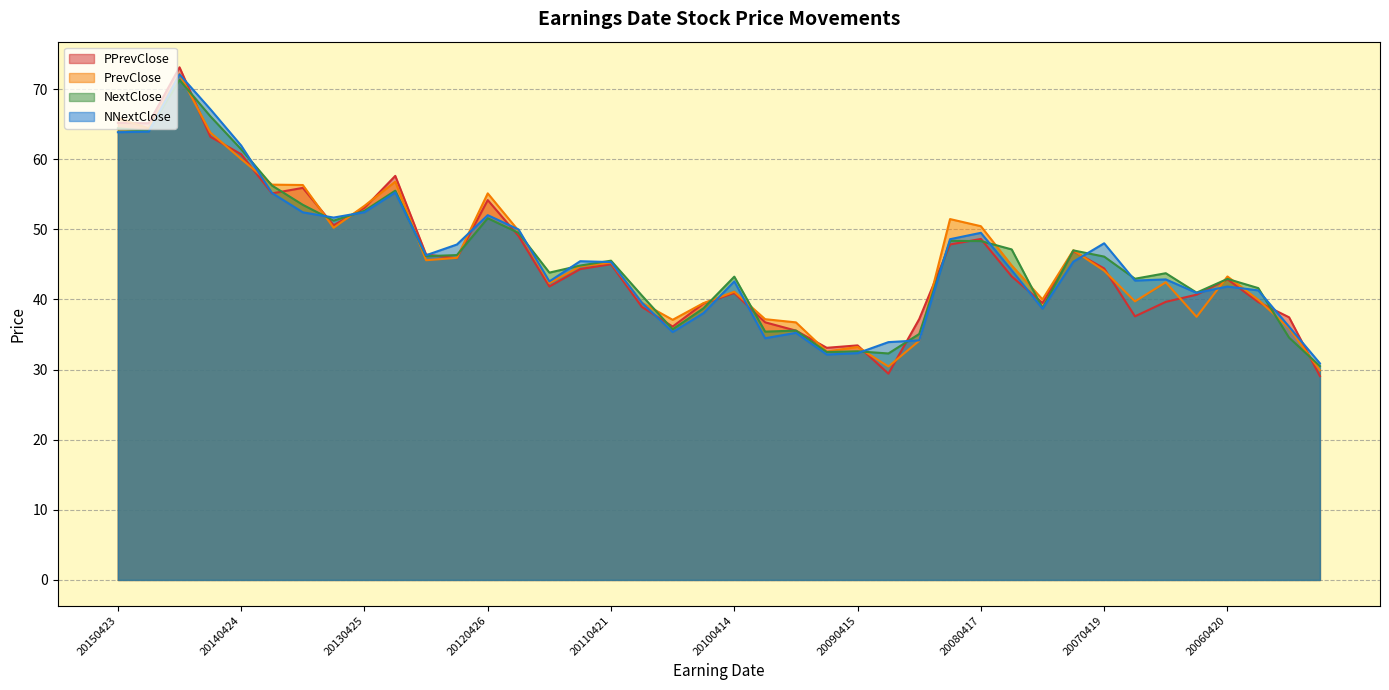

Which series changed the most between 20101014 and 20071018?

PPrevClose